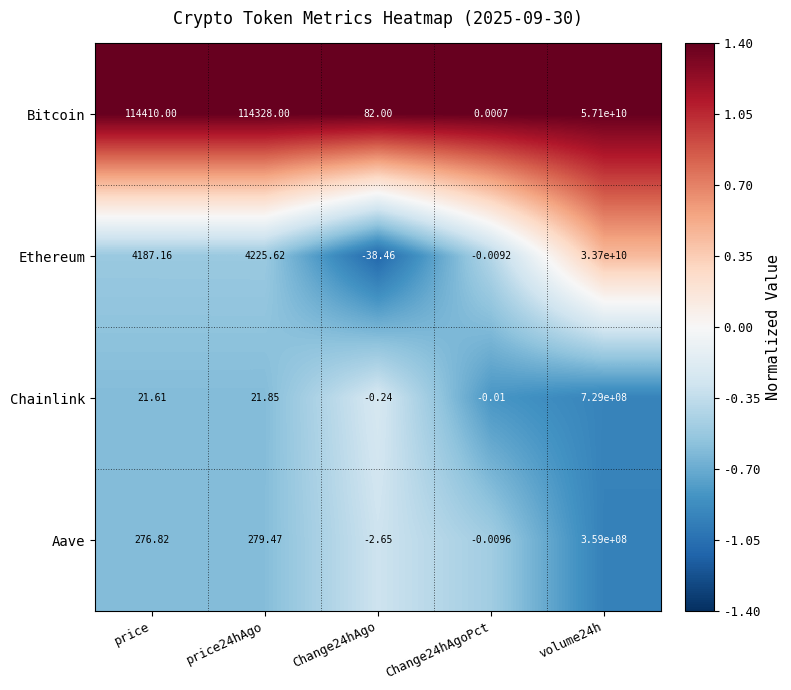

Which series has the largest range (max minus min)?

Bitcoin